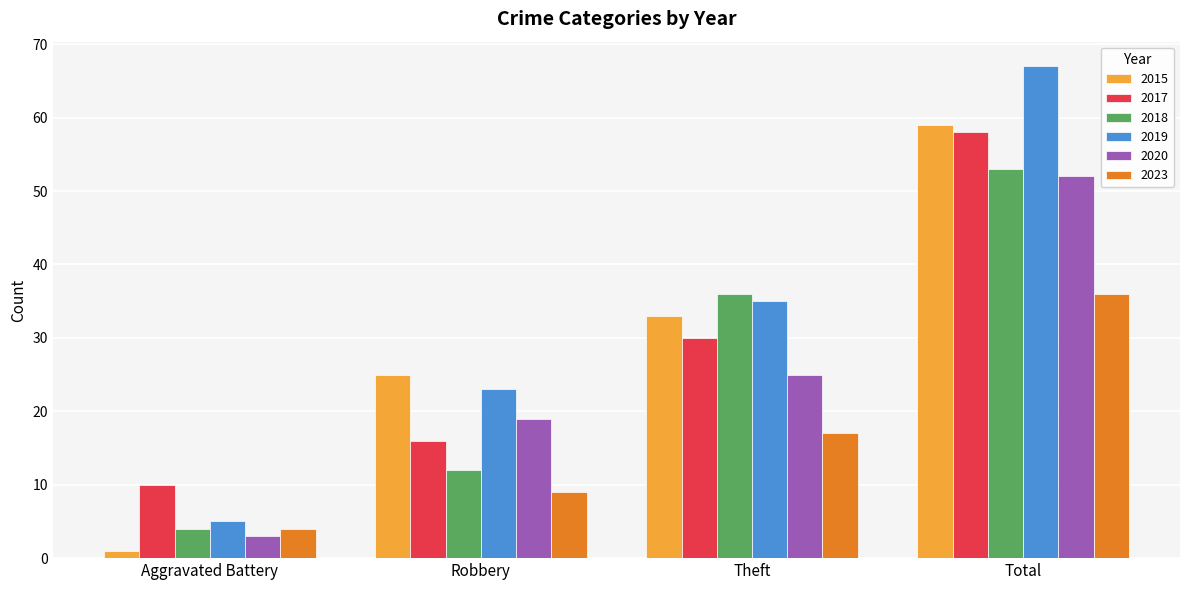

Which series has the largest total across all categories?

2019